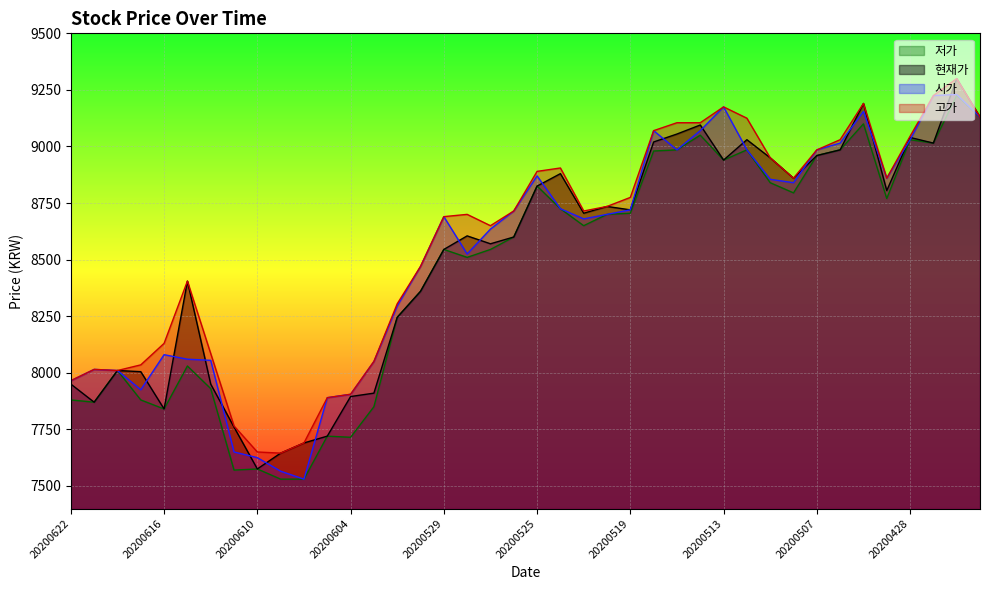

True or false: 시가 has more than 1 points higher than both neighbors.

True